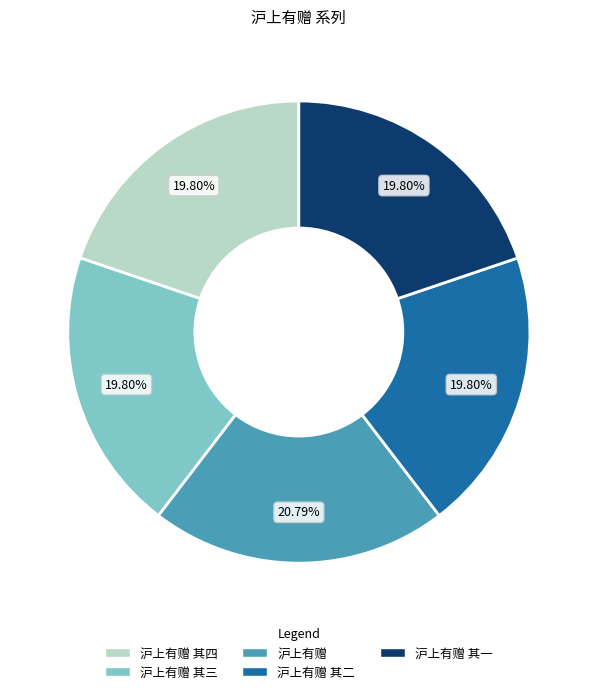

Is there a majority slice in this chart?

No